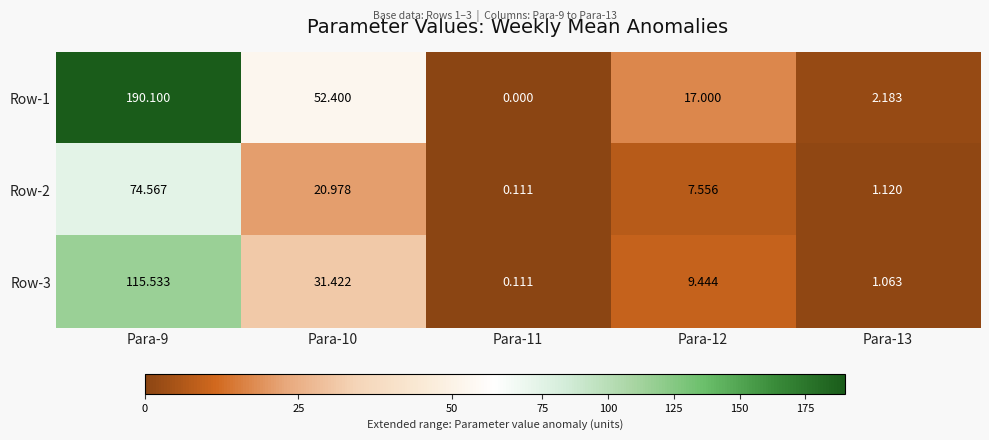

Is the value of Row-3 at Para-12 greater than the value of Row-2 at Para-11?

Yes